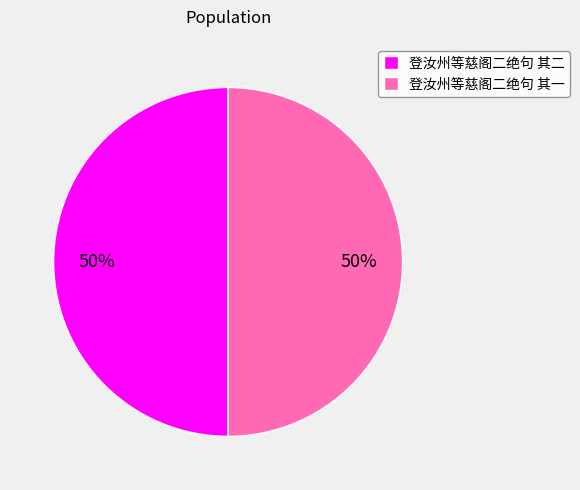

What is the ratio of the value at 登汝州等慈阁二绝句 其二 to the value at 登汝州等慈阁二绝句 其一?

1.0